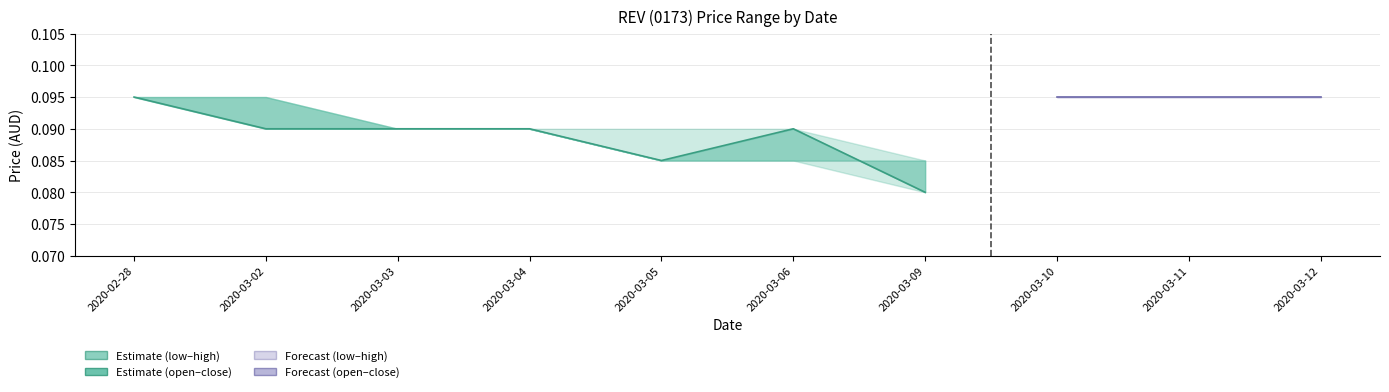

What is the average value?

0.1